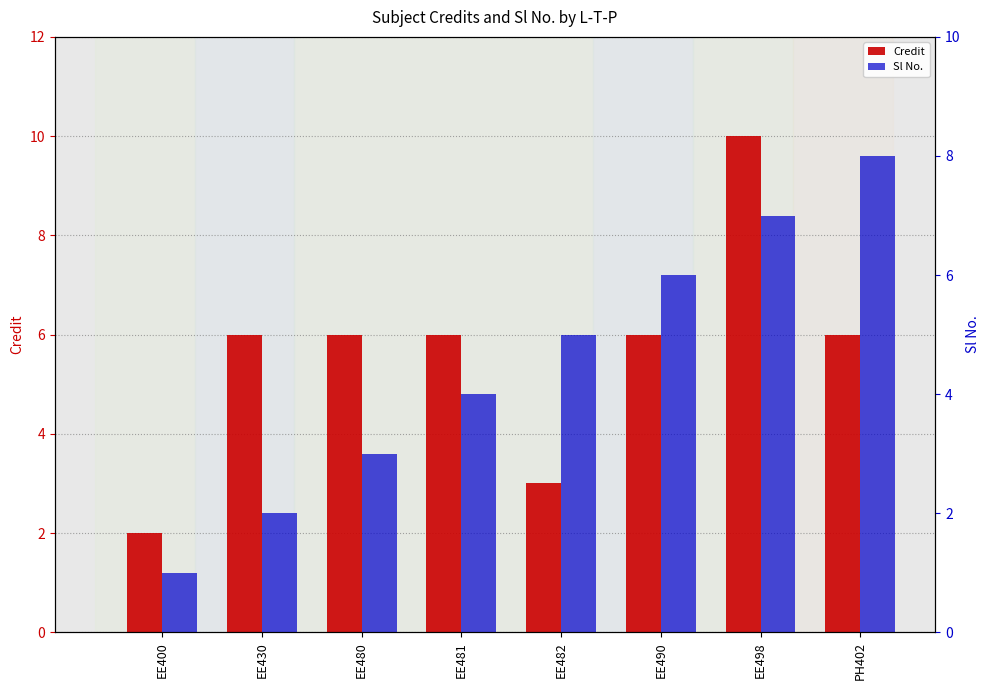

Reading left to right, extract all data points from this chart.

Credit: EE400=2	EE430=6	EE480=6	EE481=6	EE482=3	EE490=6	EE498=10	PH402=6
Sl No.: EE400=1	EE430=2	EE480=3	EE481=4	EE482=5	EE490=6	EE498=7	PH402=8